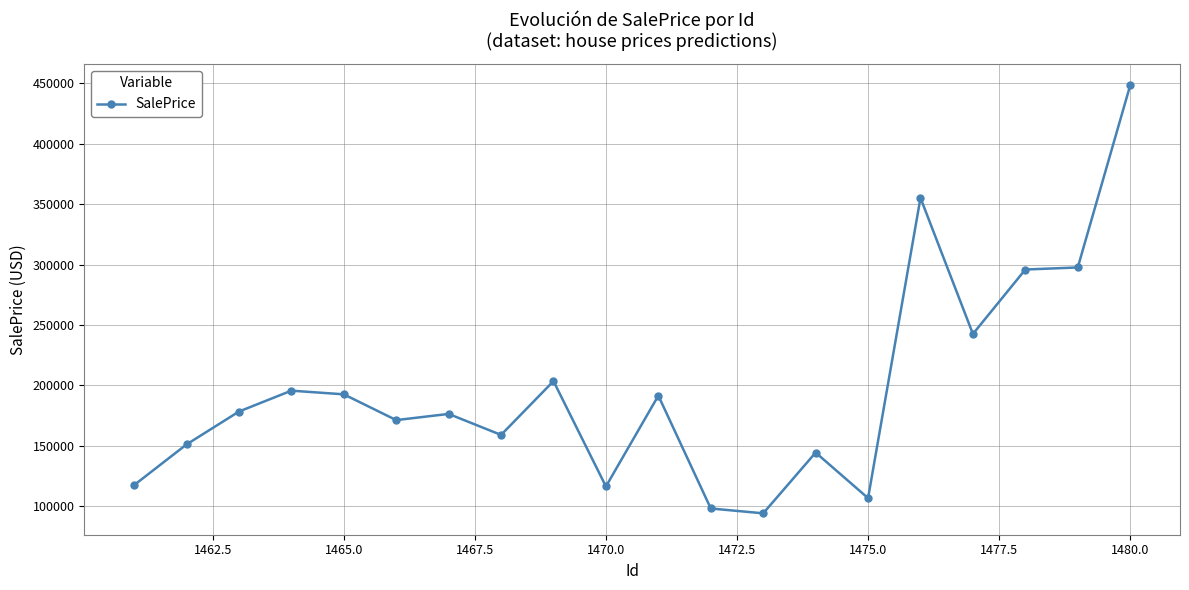

What is the value of the 17th point from the left?

242592.1